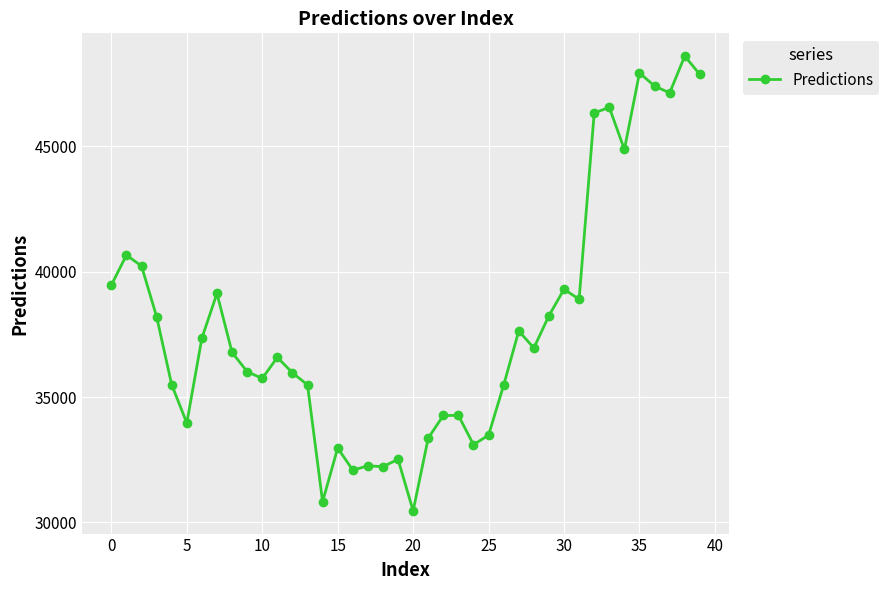

What is the smallest value displayed?

30458.5